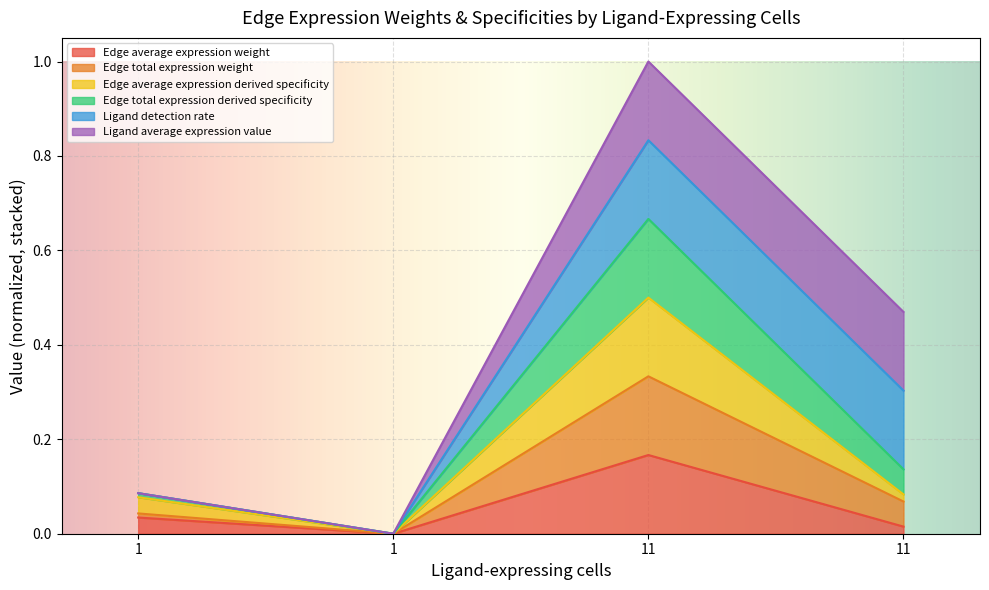

True or false: Edge average expression derived specificity and Edge average expression weight cross at least once.

False